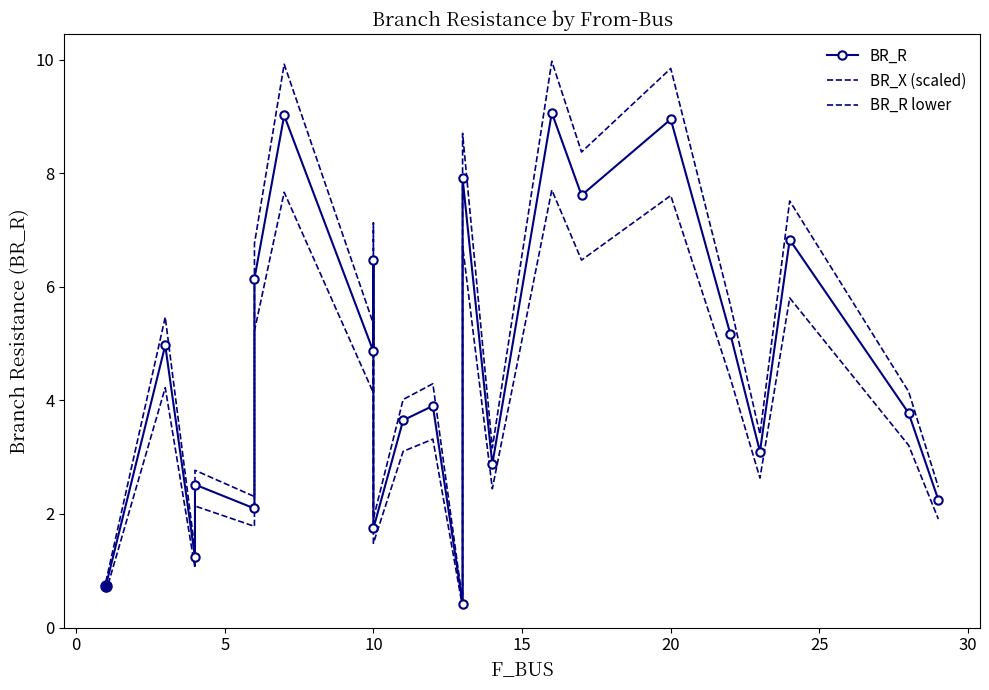

True or false: BR_X (scaled) and BR_R lower cross at least once.

False